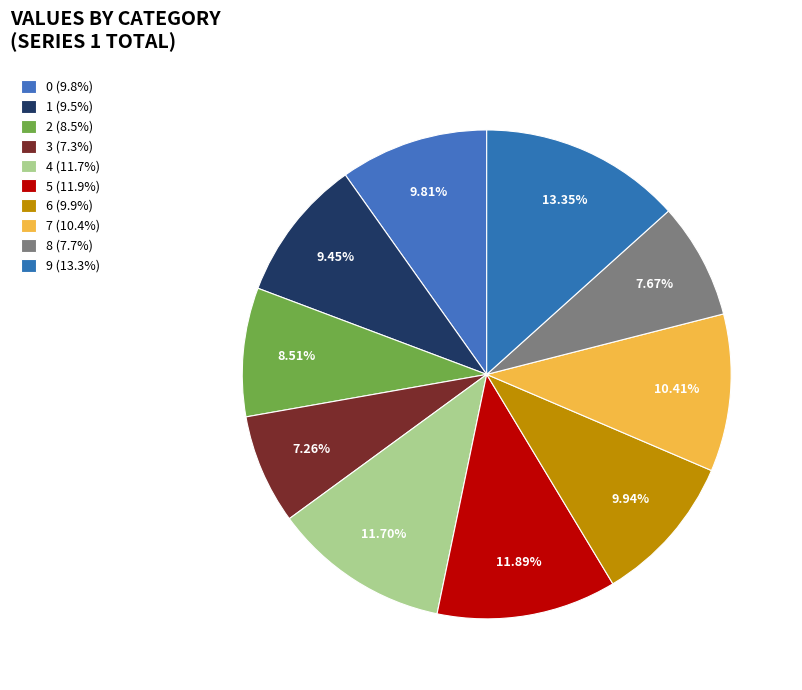

How many slices are in this pie chart?

10